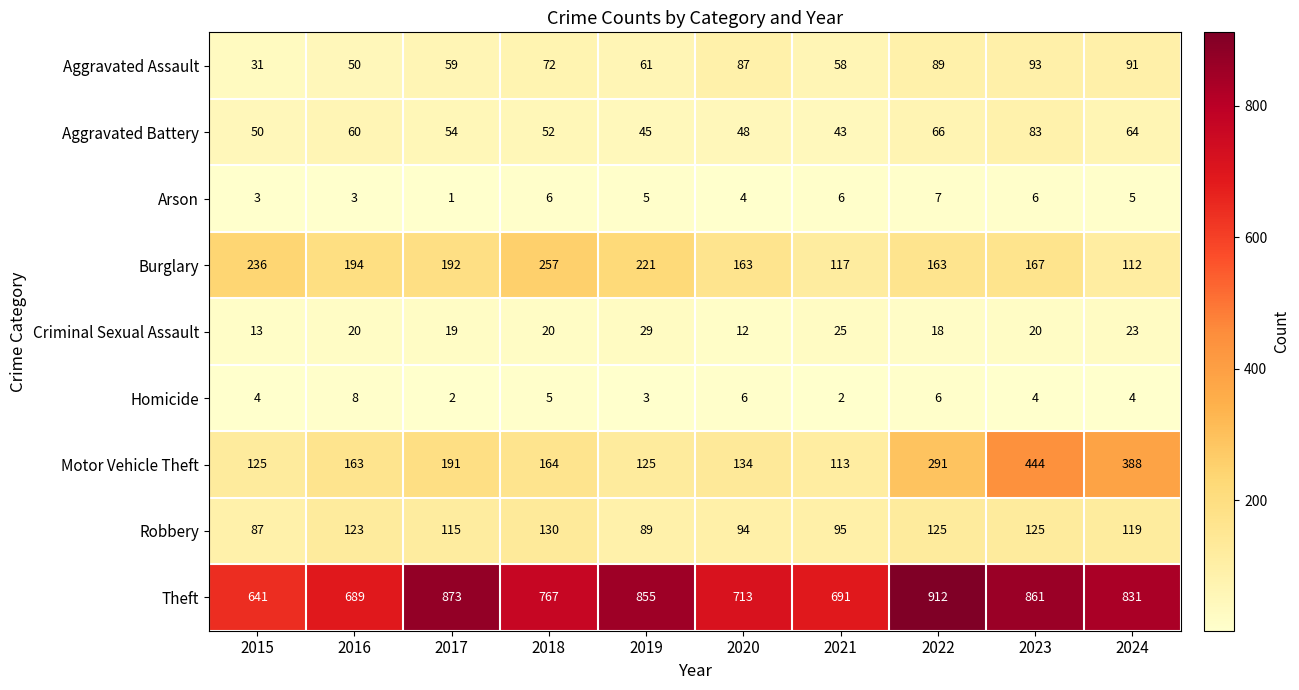

The value of Burglary at 2016 is 278. True or false?

False